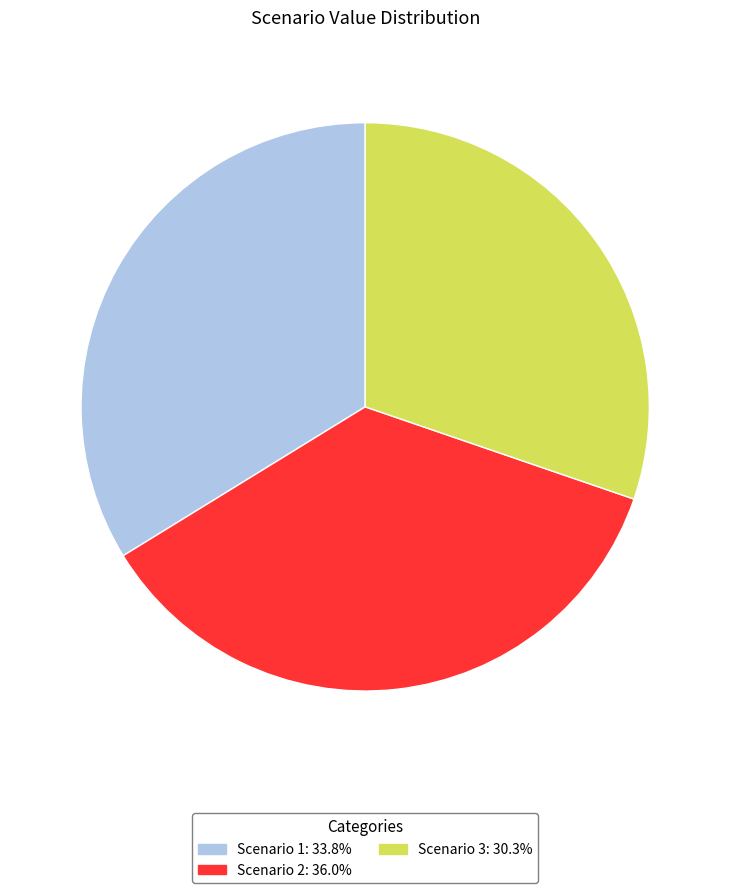

Rank the categories by value from highest to lowest.

Scenario 2, Scenario 1, Scenario 3